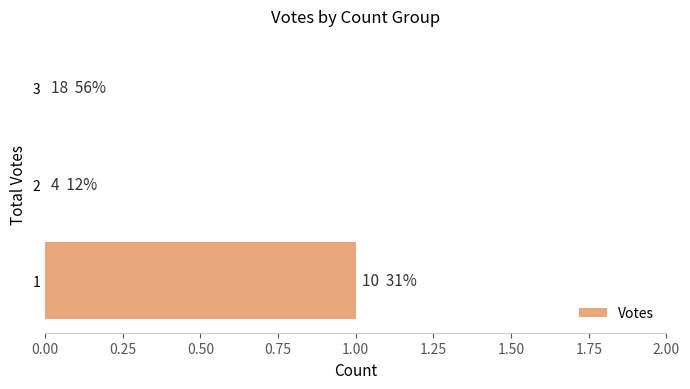

Is it true that the value at 3 is 0?

True